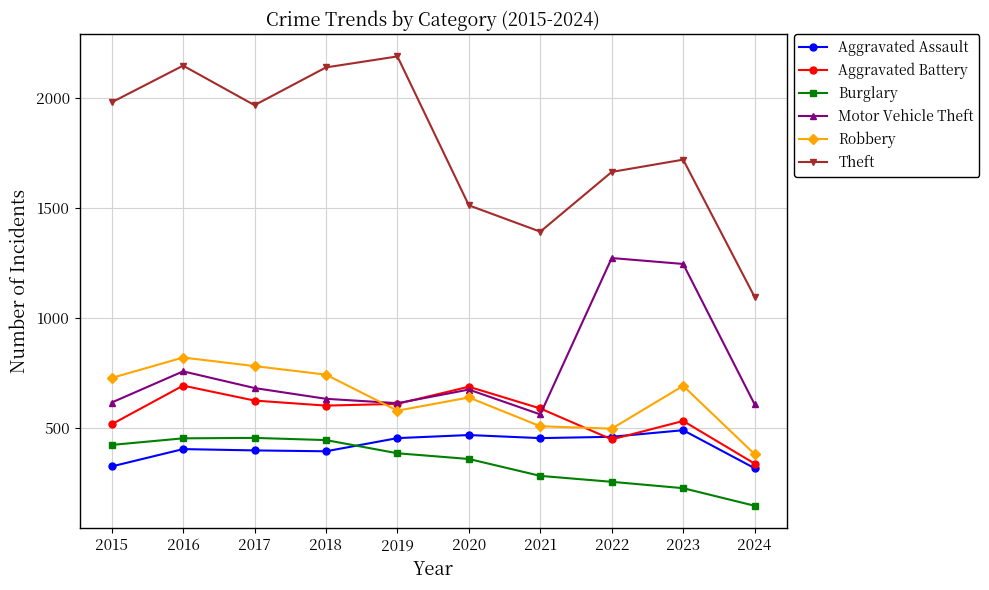

What is the difference between the second highest and second lowest values in the Theft series?

756